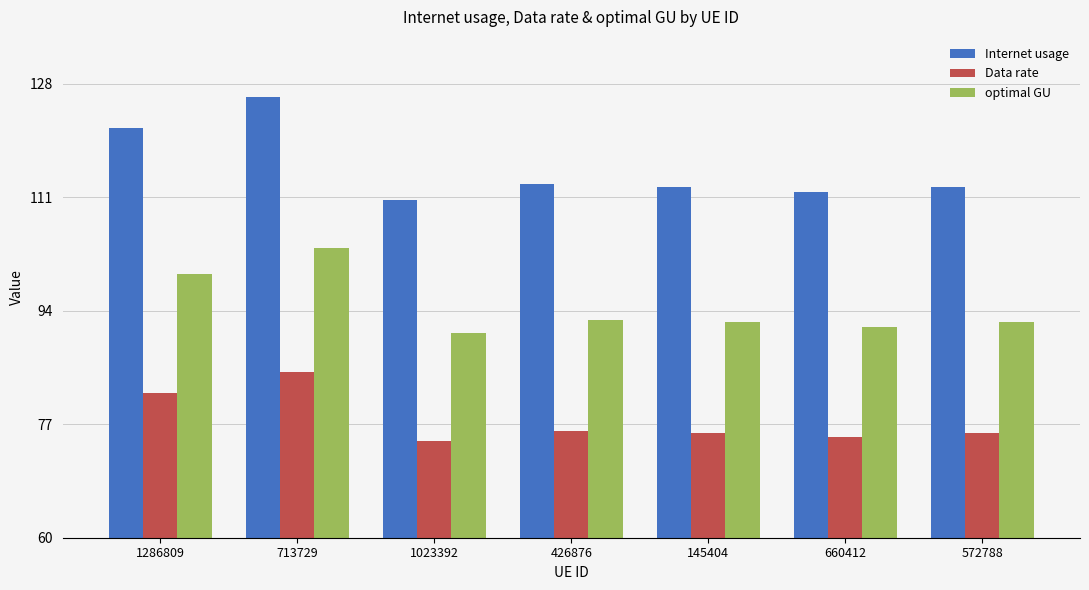

At how many categories does at least one series exceed 116?

2